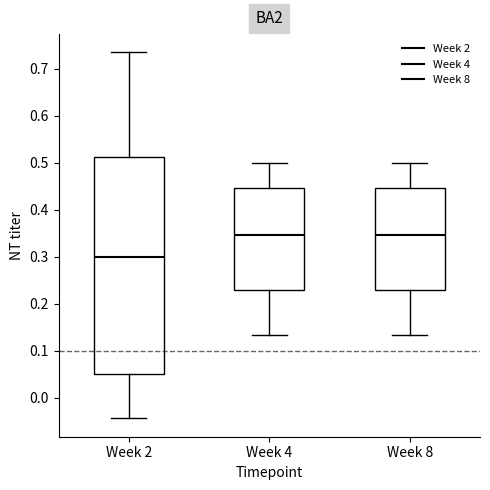

Reading left to right, read every box against the y-axis: the position of its median line, the range the box covers, and the ends of its whiskers. The values are not printed on the chart, so give them approximately, as read against the axis.

Week 2: median 0.30, box 0.05 to 0.51, whiskers -0.04 to 0.73
Week 4: median 0.35, box 0.23 to 0.45, whiskers 0.13 to 0.50
Week 8: median 0.35, box 0.23 to 0.45, whiskers 0.13 to 0.50